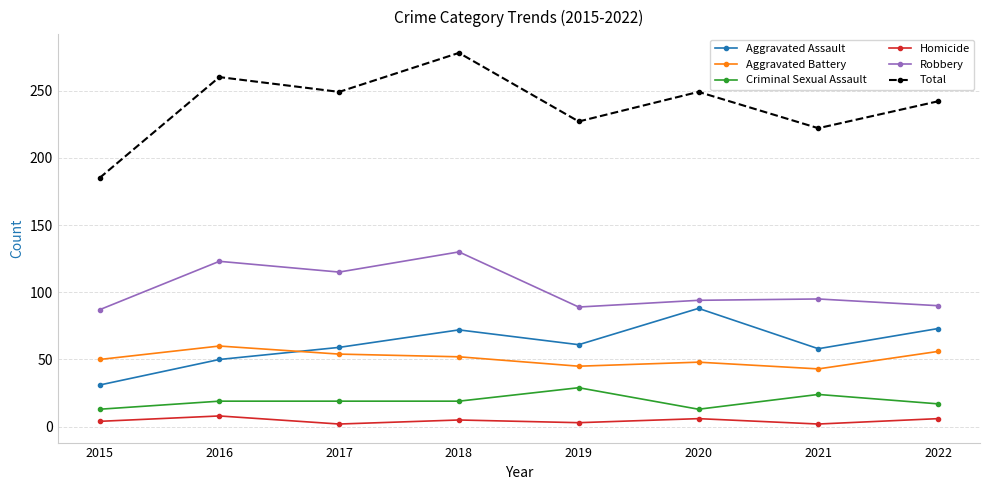

Which series has the largest range (max minus min)?

Total